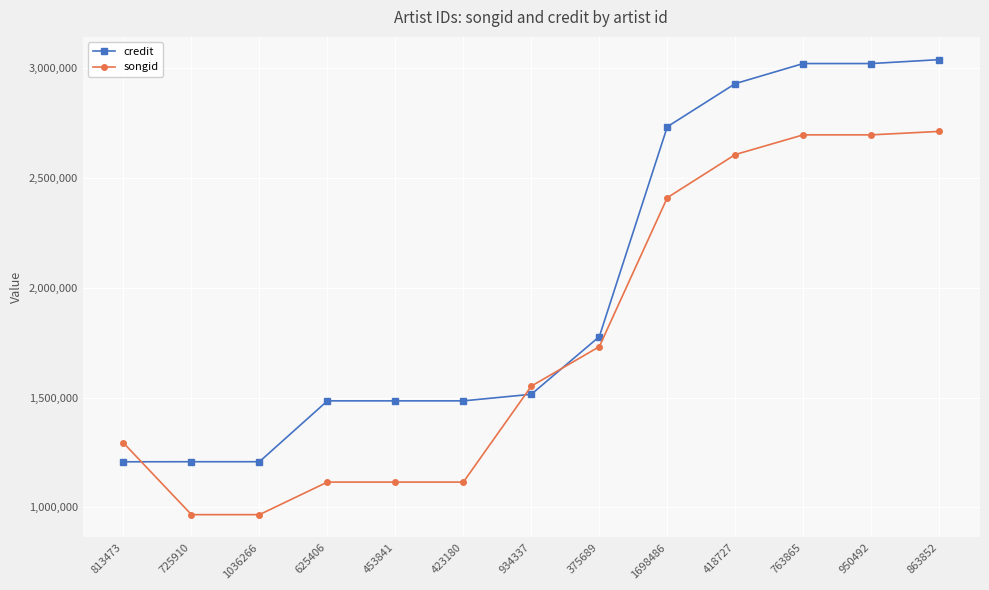

List the series in order of their peak value, highest first.

credit, songid